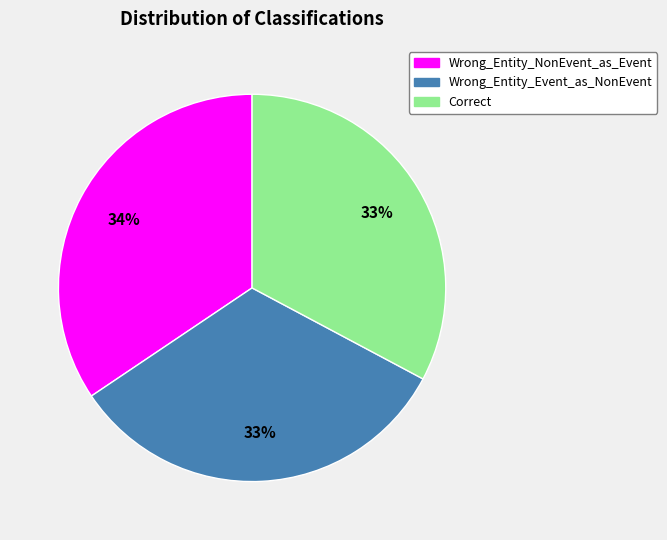

To the nearest percent, what is the average slice percentage?

33%